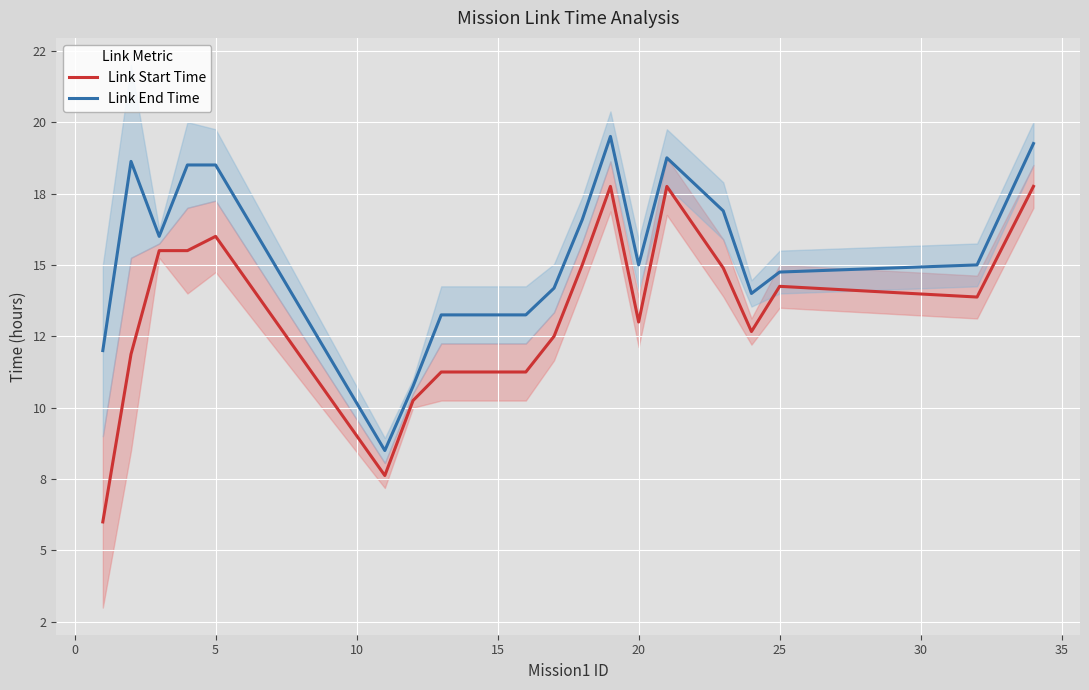

What is the minimum value shown in the chart?

6.0